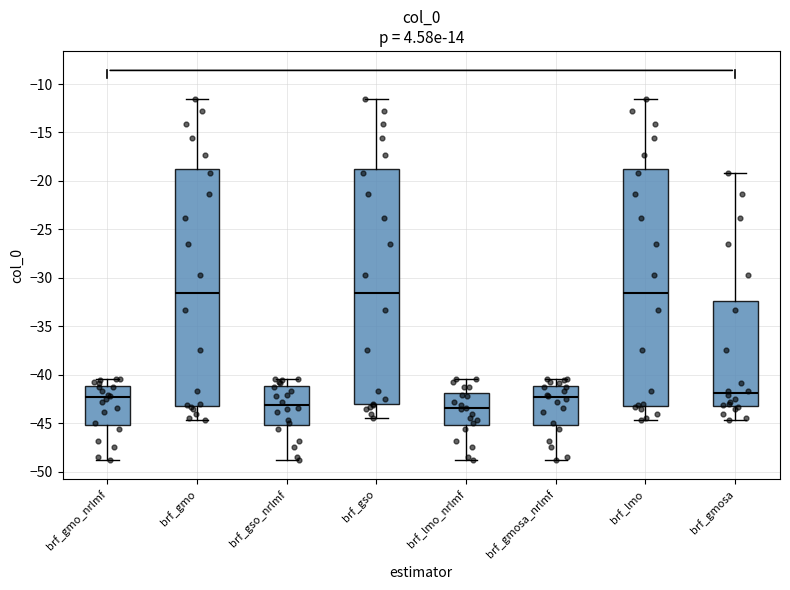

Reading left to right, read every box against the y-axis: the position of its median line, the range the box covers, and the ends of its whiskers. The values are not printed on the chart, so give them approximately, as read against the axis.

brf_gmo_nrlmf: median -42.5, box -45.0 to -41.0, whiskers -49.0 to -40.5
brf_gmo: median -31.5, box -43.0 to -18.5, whiskers -44.5 to -11.5
brf_gso_nrlmf: median -43.0, box -45.0 to -41.0, whiskers -49.0 to -40.5
brf_gso: median -31.5, box -43.0 to -18.5, whiskers -44.5 to -11.5
brf_lmo_nrlmf: median -43.5, box -45.0 to -42.0, whiskers -49.0 to -40.5
brf_gmosa_nrlmf: median -42.5, box -45.0 to -41.0, whiskers -49.0 to -40.5
brf_lmo: median -31.5, box -43.0 to -18.5, whiskers -44.5 to -11.5
brf_gmosa: median -42.0, box -43.0 to -32.5, whiskers -44.5 to -19.0